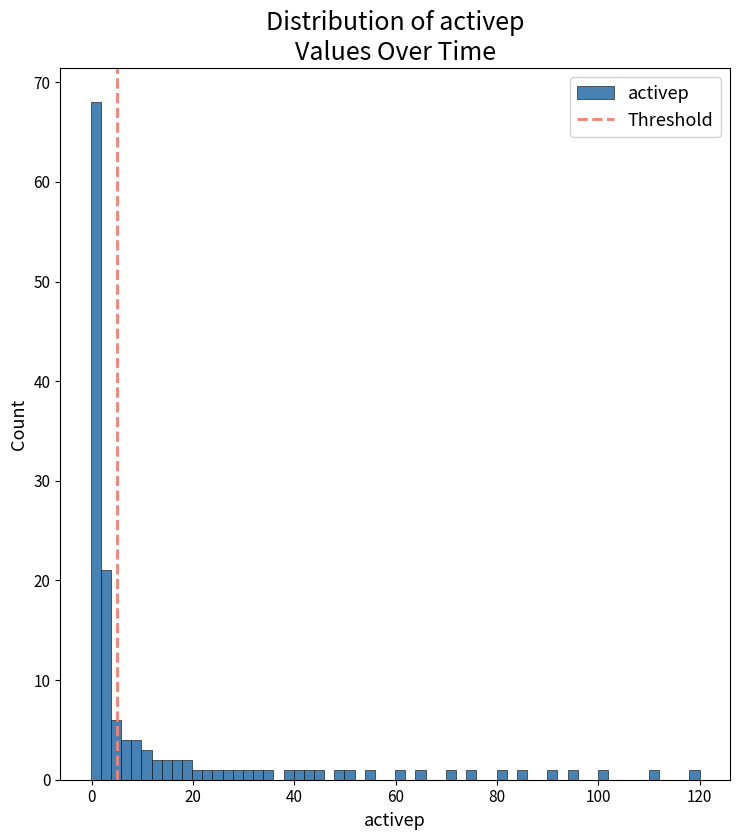

Read against the x-axis, roughly where is the centre of the tallest bar?

0